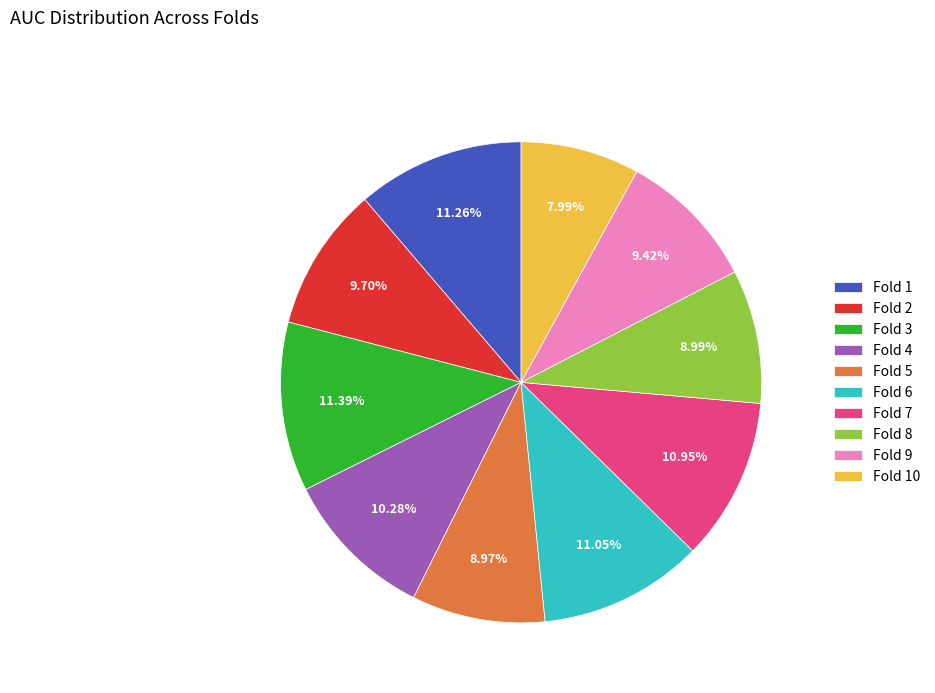

Is Fold 2 the majority of the pie?

No